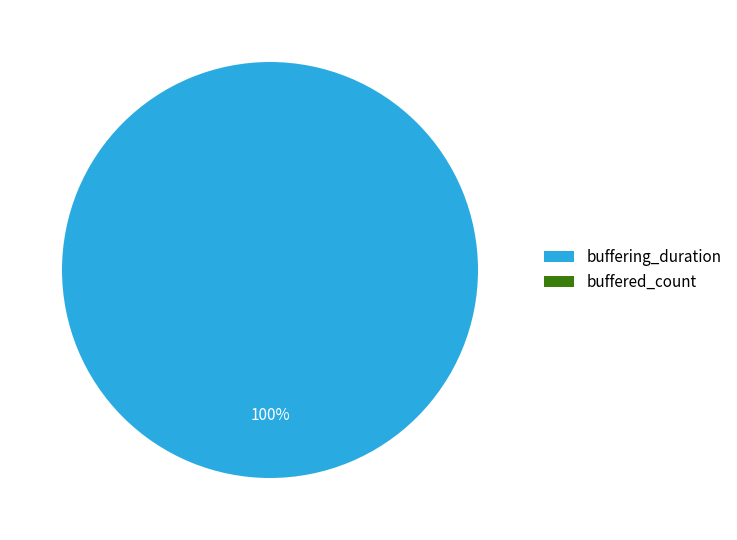

To the nearest percent, what is the average slice percentage?

50%